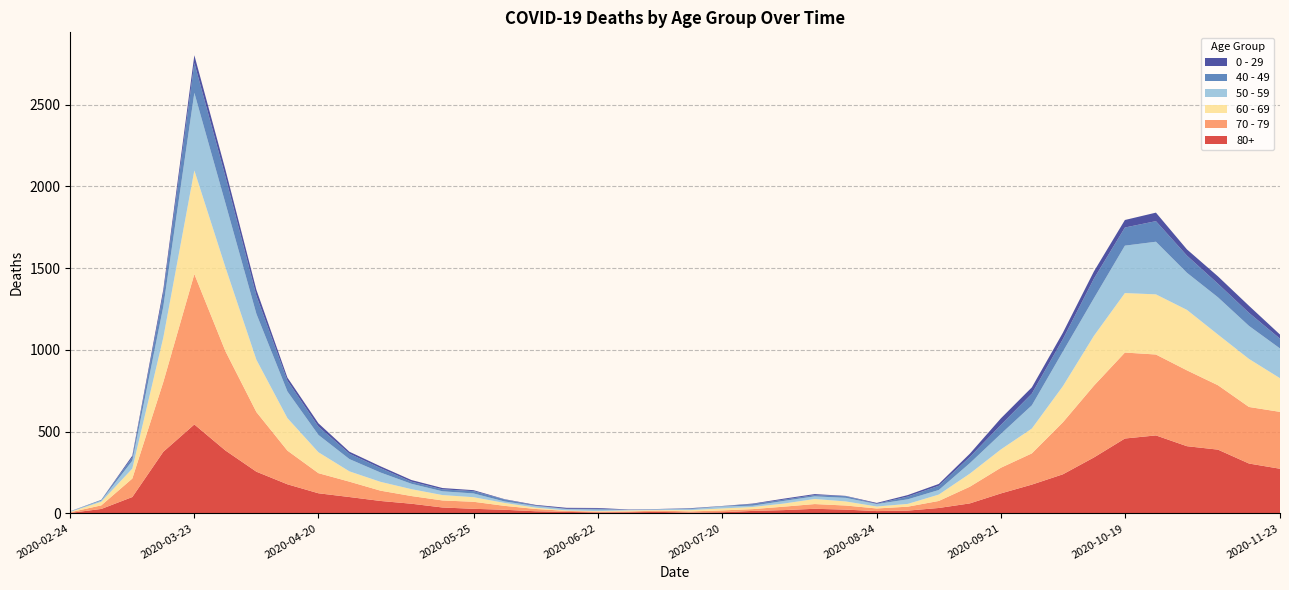

Reading left to right, what are all the values shown in this chart?

80+: 2020-02-24=3	2020-03-02=27	2020-03-09=100	2020-03-16=377	2020-03-23=544	2020-03-30=385	2020-04-06=255	2020-04-13=178	2020-04-20=123	2020-04-27=100	2020-05-04=76	2020-05-11=59	2020-05-18=36	2020-05-25=28	2020-06-01=22	2020-06-08=13	2020-06-15=9	2020-06-22=6	2020-06-29=7	2020-07-06=9	2020-07-13=5	2020-07-20=7	2020-07-27=15	2020-08-03=20	2020-08-10=28	2020-08-17=23	2020-08-24=14	2020-08-31=17	2020-09-07=33	2020-09-14=61	2020-09-21=122	2020-09-28=176	2020-10-05=239	2020-10-12=342	2020-10-19=458	2020-10-26=477	2020-11-02=411	2020-11-09=390	2020-11-16=305	2020-11-23=273
70 - 79: 2020-02-24=4	2020-03-02=22	2020-03-09=113	2020-03-16=427	2020-03-23=920	2020-03-30=608	2020-04-06=365	2020-04-13=206	2020-04-20=123	2020-04-27=94	2020-05-04=63	2020-05-11=47	2020-05-18=43	2020-05-25=43	2020-06-01=24	2020-06-08=14	2020-06-15=6	2020-06-22=5	2020-06-29=5	2020-07-06=8	2020-07-13=7	2020-07-20=11	2020-07-27=11	2020-08-03=21	2020-08-10=29	2020-08-17=25	2020-08-24=16	2020-08-31=24	2020-09-07=43	2020-09-14=102	2020-09-21=157	2020-09-28=191	2020-10-05=318	2020-10-12=439	2020-10-19=526	2020-10-26=495	2020-11-02=464	2020-11-09=394	2020-11-16=346	2020-11-23=348
60 - 69: 2020-02-24=2	2020-03-02=22	2020-03-09=61	2020-03-16=272	2020-03-23=634	2020-03-30=514	2020-04-06=320	2020-04-13=199	2020-04-20=128	2020-04-27=63	2020-05-04=54	2020-05-11=42	2020-05-18=33	2020-05-25=28	2020-06-01=18	2020-06-08=8	2020-06-15=3	2020-06-22=3	2020-06-29=6	2020-07-06=3	2020-07-13=8	2020-07-20=12	2020-07-27=13	2020-08-03=19	2020-08-10=31	2020-08-17=25	2020-08-24=12	2020-08-31=17	2020-09-07=39	2020-09-14=80	2020-09-21=112	2020-09-28=152	2020-10-05=221	2020-10-12=305	2020-10-19=364	2020-10-26=368	2020-11-02=370	2020-11-09=310	2020-11-16=294	2020-11-23=206
50 - 59: 2020-02-24=3	2020-03-02=7	2020-03-09=48	2020-03-16=190	2020-03-23=475	2020-03-30=392	2020-04-06=281	2020-04-13=163	2020-04-20=106	2020-04-27=75	2020-05-04=57	2020-05-11=33	2020-05-18=23	2020-05-25=23	2020-06-01=9	2020-06-08=10	2020-06-15=8	2020-06-22=9	2020-06-29=3	2020-07-06=5	2020-07-13=6	2020-07-20=12	2020-07-27=8	2020-08-03=16	2020-08-10=16	2020-08-17=22	2020-08-24=15	2020-08-31=28	2020-09-07=28	2020-09-14=64	2020-09-21=95	2020-09-28=142	2020-10-05=212	2020-10-12=230	2020-10-19=290	2020-10-26=322	2020-11-02=227	2020-11-09=228	2020-11-16=202	2020-11-23=182
40 - 49: 2020-02-24=0	2020-03-02=5	2020-03-09=21	2020-03-16=79	2020-03-23=183	2020-03-30=163	2020-04-06=111	2020-04-13=66	2020-04-20=51	2020-04-27=33	2020-05-04=27	2020-05-11=13	2020-05-18=12	2020-05-25=14	2020-06-01=12	2020-06-08=3	2020-06-15=2	2020-06-22=5	2020-06-29=1	2020-07-06=1	2020-07-13=4	2020-07-20=2	2020-07-27=10	2020-08-03=8	2020-08-10=8	2020-08-17=10	2020-08-24=2	2020-08-31=17	2020-09-07=26	2020-09-14=38	2020-09-21=55	2020-09-28=72	2020-10-05=76	2020-10-12=120	2020-10-19=111	2020-10-26=126	2020-11-02=105	2020-11-09=83	2020-11-16=80	2020-11-23=60
0 - 29: 2020-02-24=1	2020-03-02=0	2020-03-09=10	2020-03-16=25	2020-03-23=47	2020-03-30=42	2020-04-06=36	2020-04-13=19	2020-04-20=20	2020-04-27=12	2020-05-04=11	2020-05-11=10	2020-05-18=8	2020-05-25=6	2020-06-01=2	2020-06-08=4	2020-06-15=6	2020-06-22=5	2020-06-29=2	2020-07-06=1	2020-07-13=2	2020-07-20=1	2020-07-27=3	2020-08-03=6	2020-08-10=6	2020-08-17=2	2020-08-24=5	2020-08-31=9	2020-09-07=11	2020-09-14=20	2020-09-21=40	2020-09-28=38	2020-10-05=39	2020-10-12=44	2020-10-19=46	2020-10-26=52	2020-11-02=38	2020-11-09=45	2020-11-16=43	2020-11-23=25